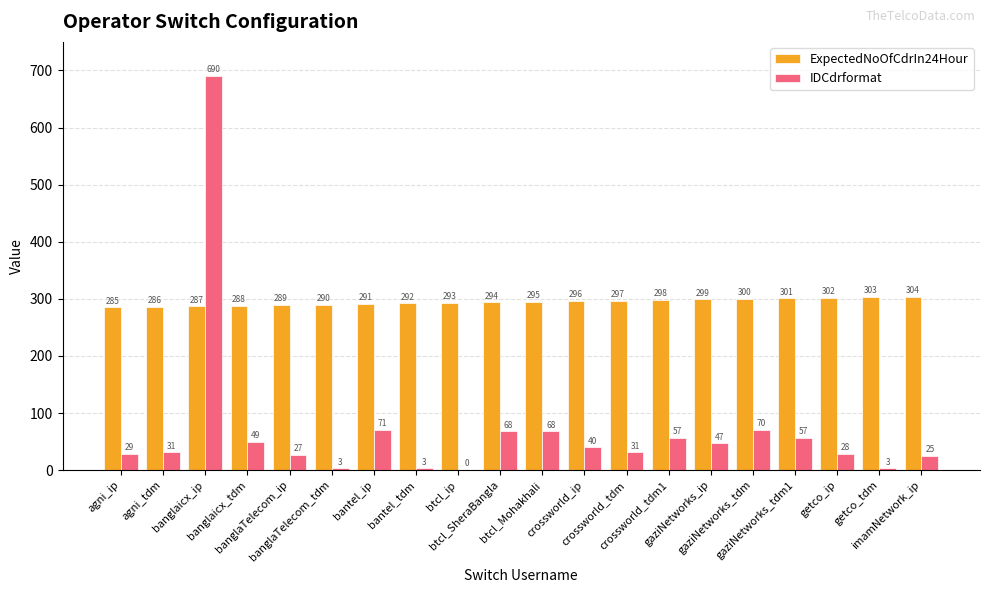

What is the highest value of the IDCdrformat series?

690